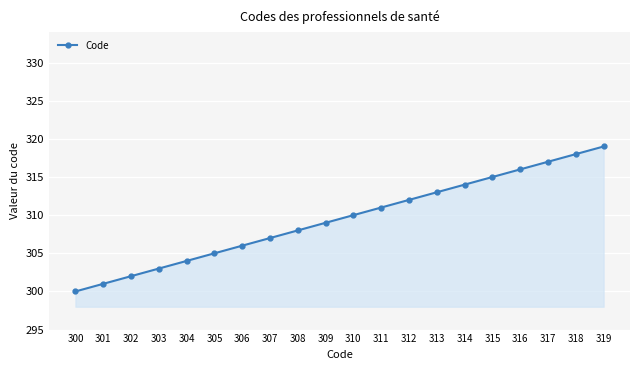

Approximately how many times larger is the value at 301 compared to 300?

1.0